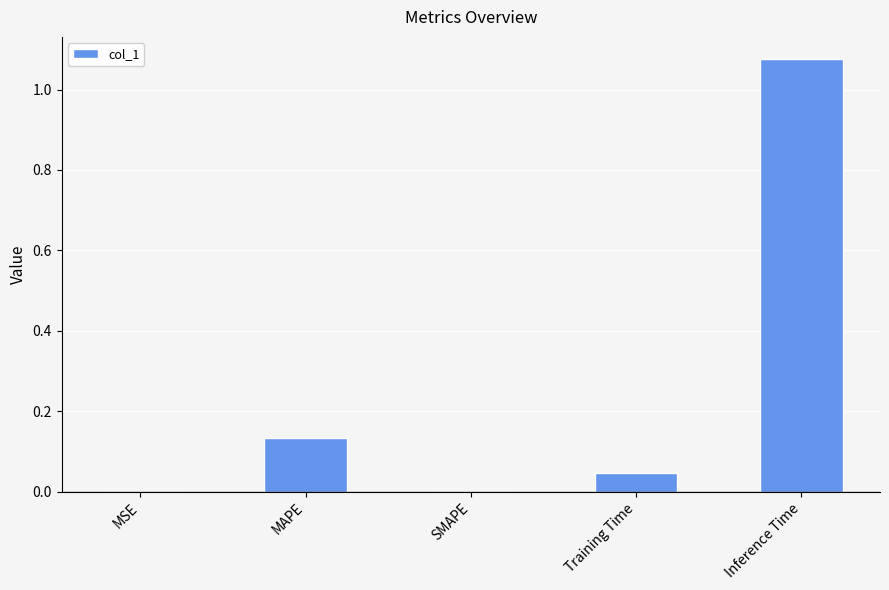

Between Inference Time and Training Time, which is larger?

Inference Time